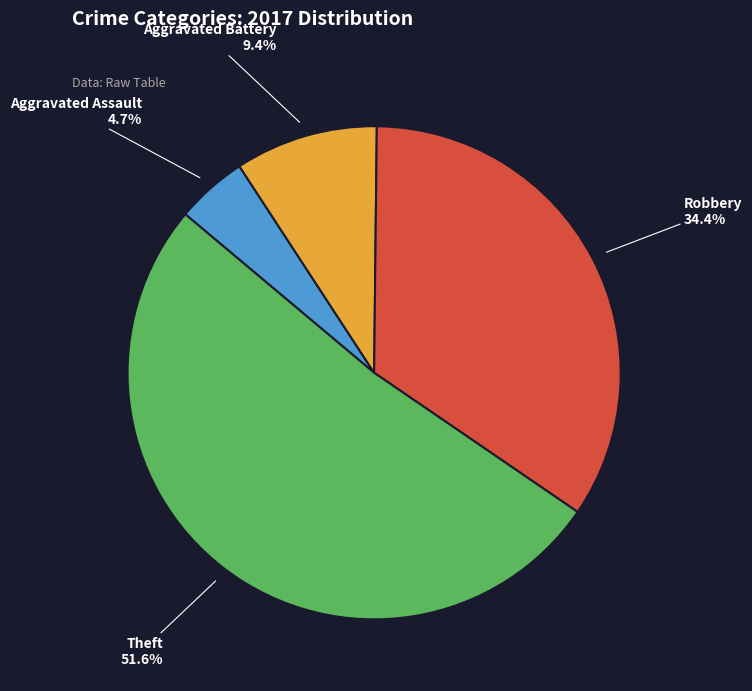

To the nearest percent, what percentage of the pie is Theft?

52%